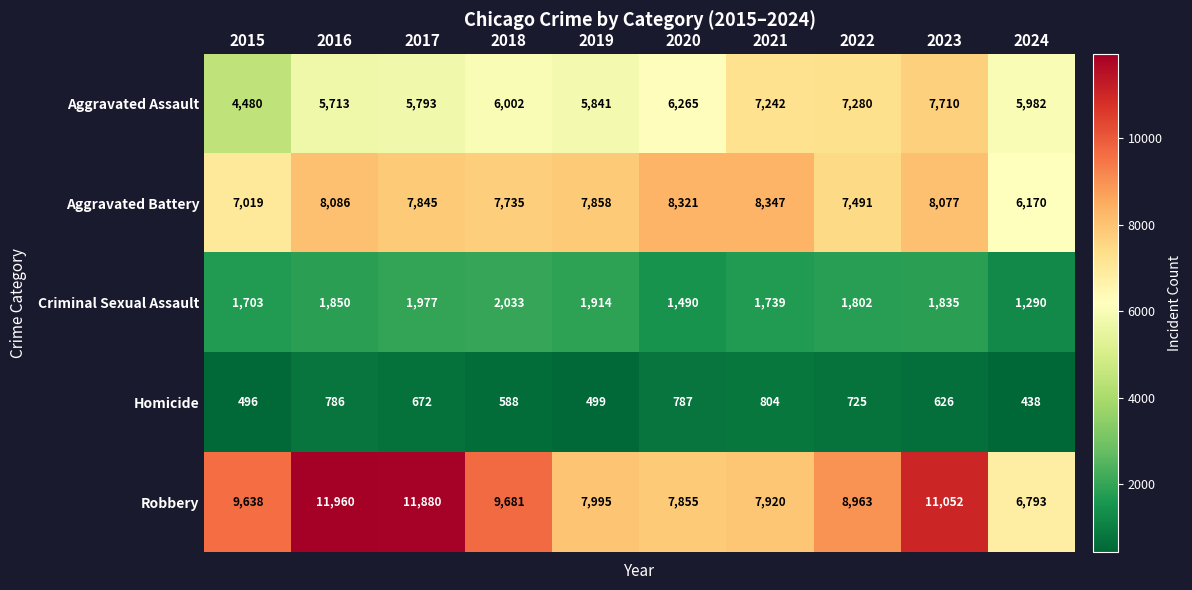

The value of Robbery at 2017 is 11880. True or false?

True